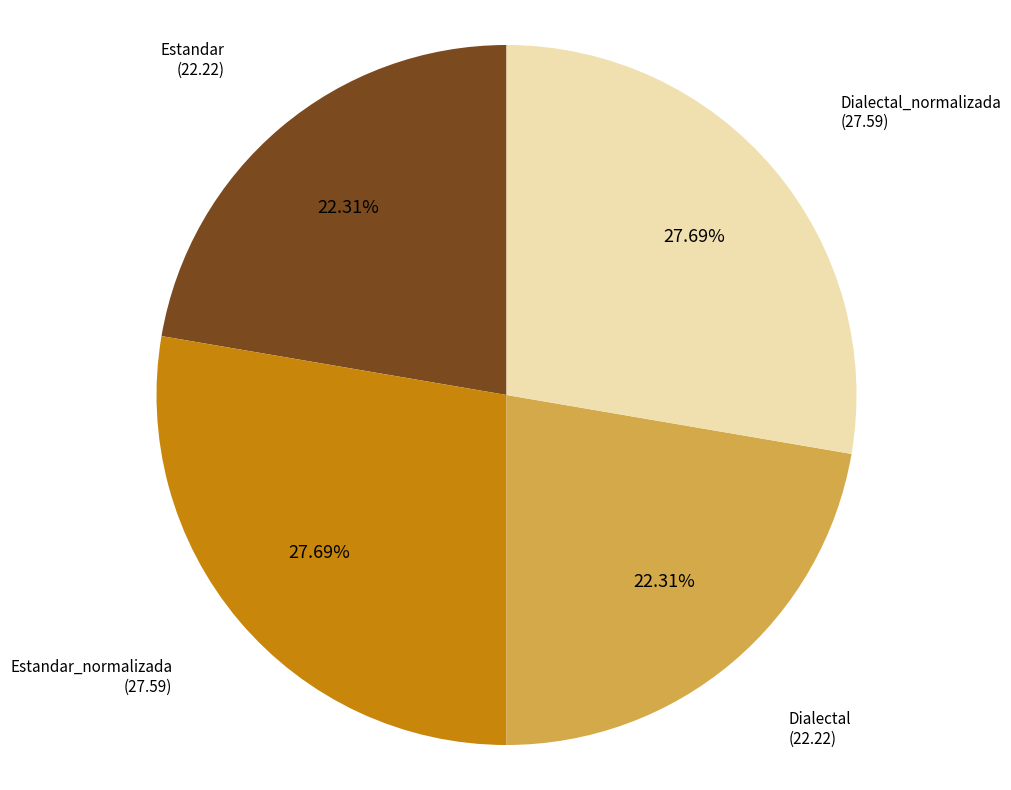

Does any single category account for the majority?

No